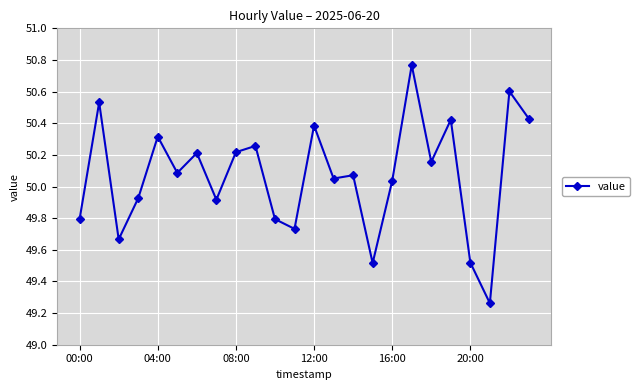

True or false: there are more than 2 points higher than both neighbors.

True